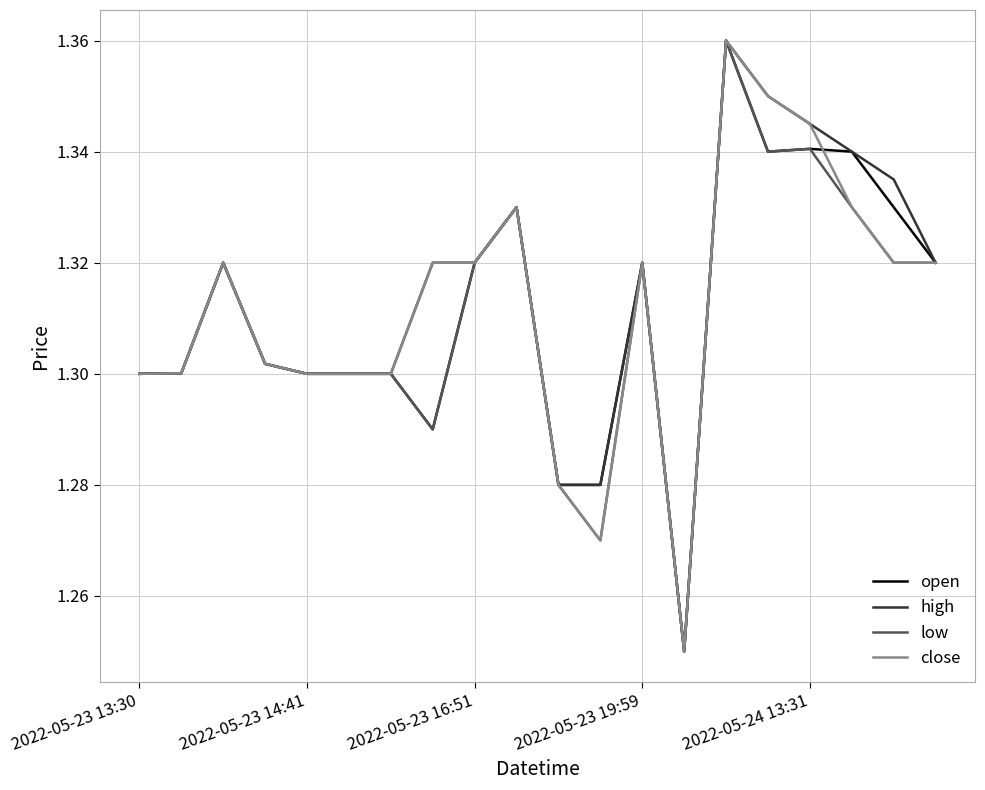

How many times do close and open cross each other?

1